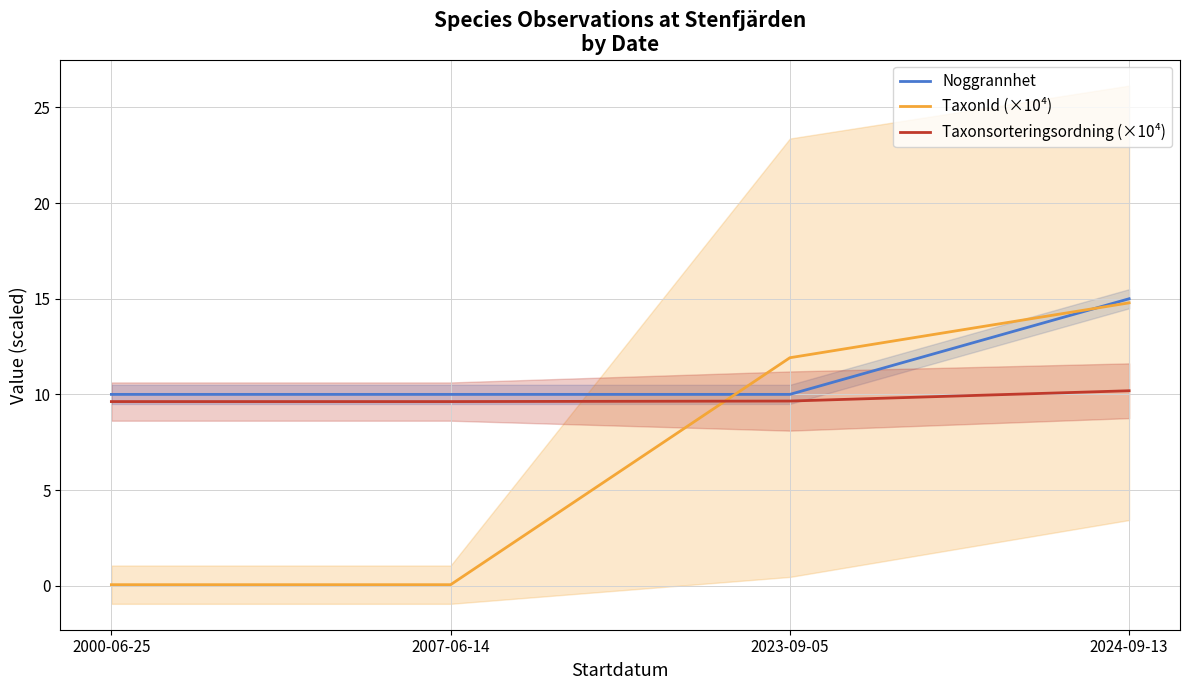

Count the number of categories in the chart.

4